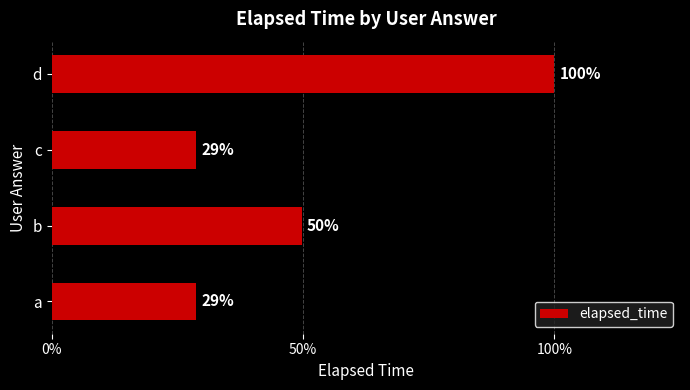

Are the bars horizontal?

Yes